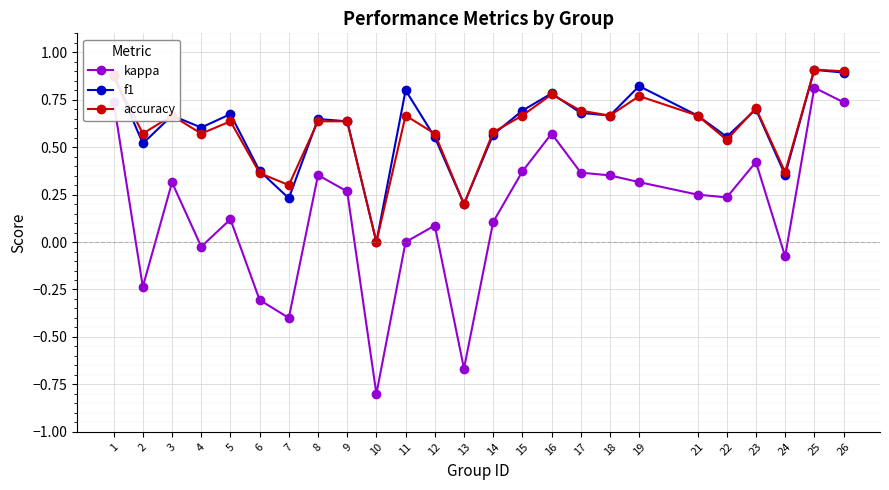

What are all the series names shown in the legend?

kappa, f1, accuracy